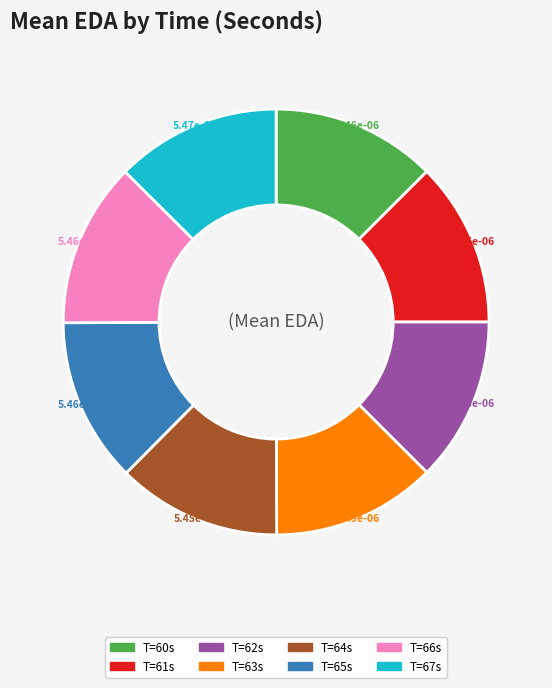

Is there a majority slice in this chart?

No